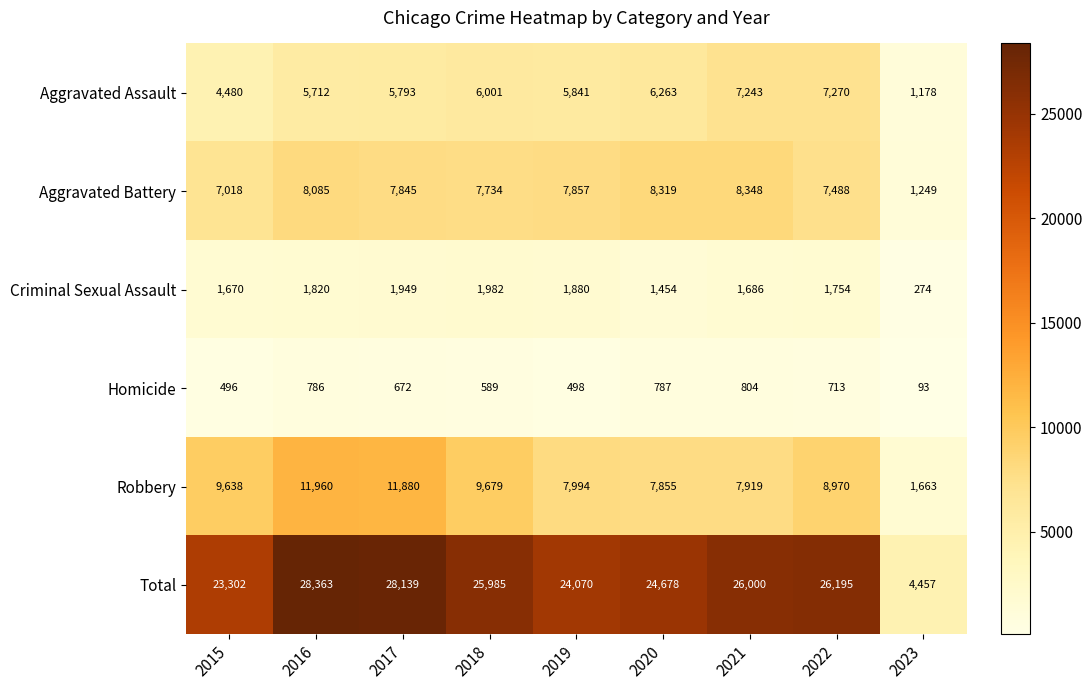

At which category is the sum across all series the highest?

2016